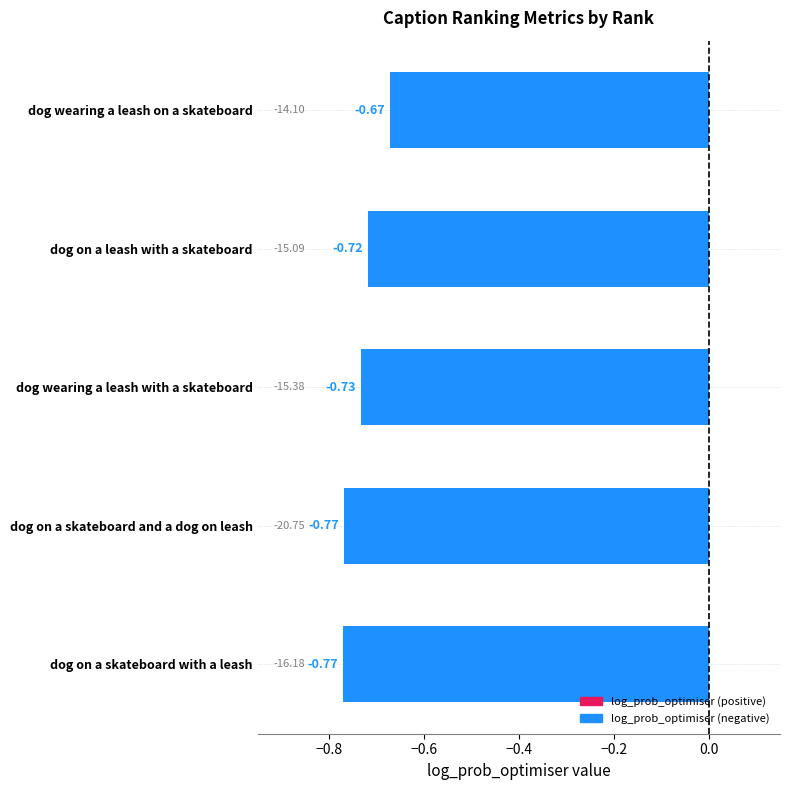

Which label corresponds to the largest value in the chart?

dog wearing a leash on a skateboard